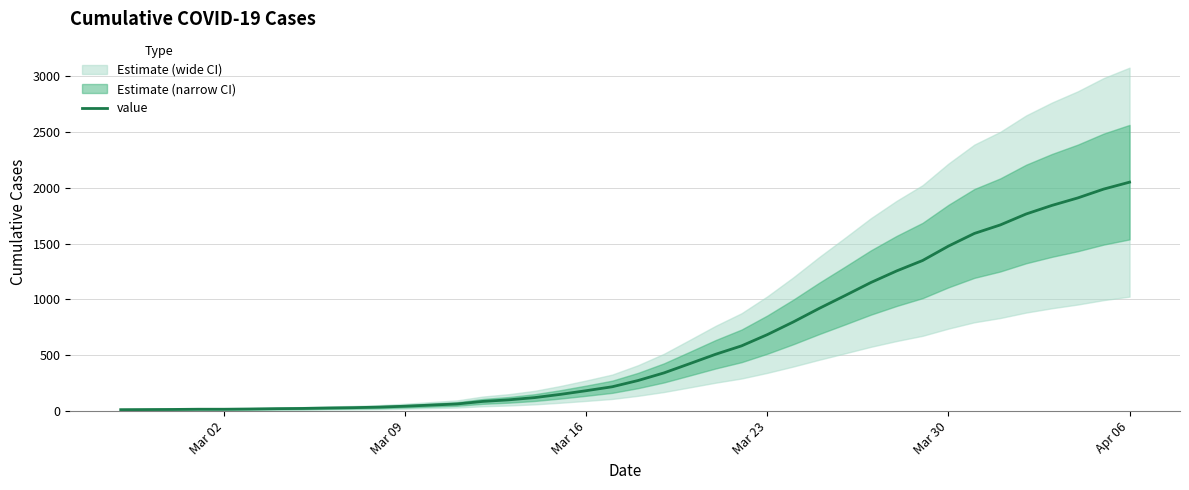

True or false: the data has more than 1 interior local peaks.

False